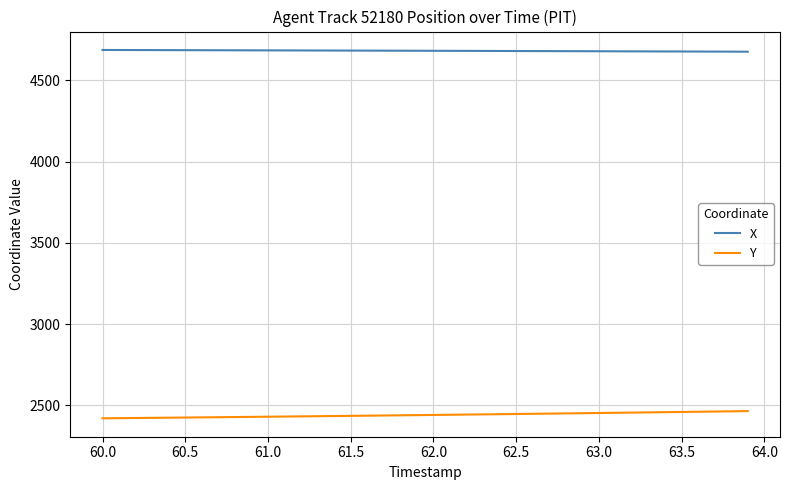

What are all the series names shown in the legend?

X, Y